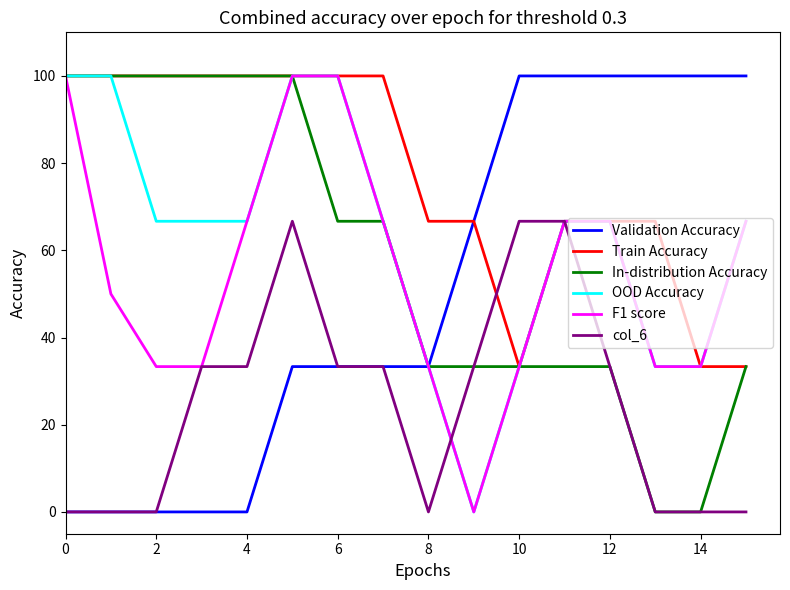

Which series has the largest total across all categories?

Train Accuracy